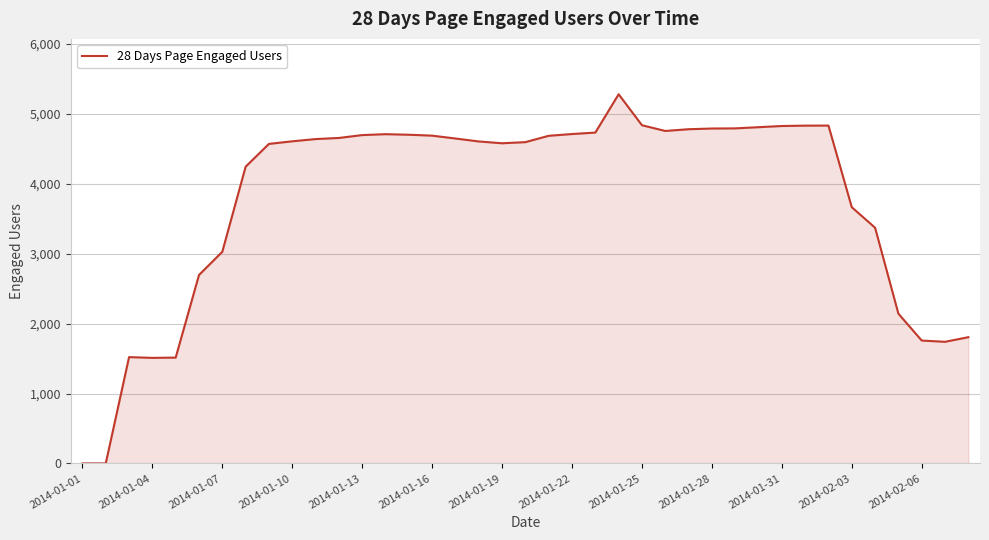

What is the maximum value shown in the chart?

5281